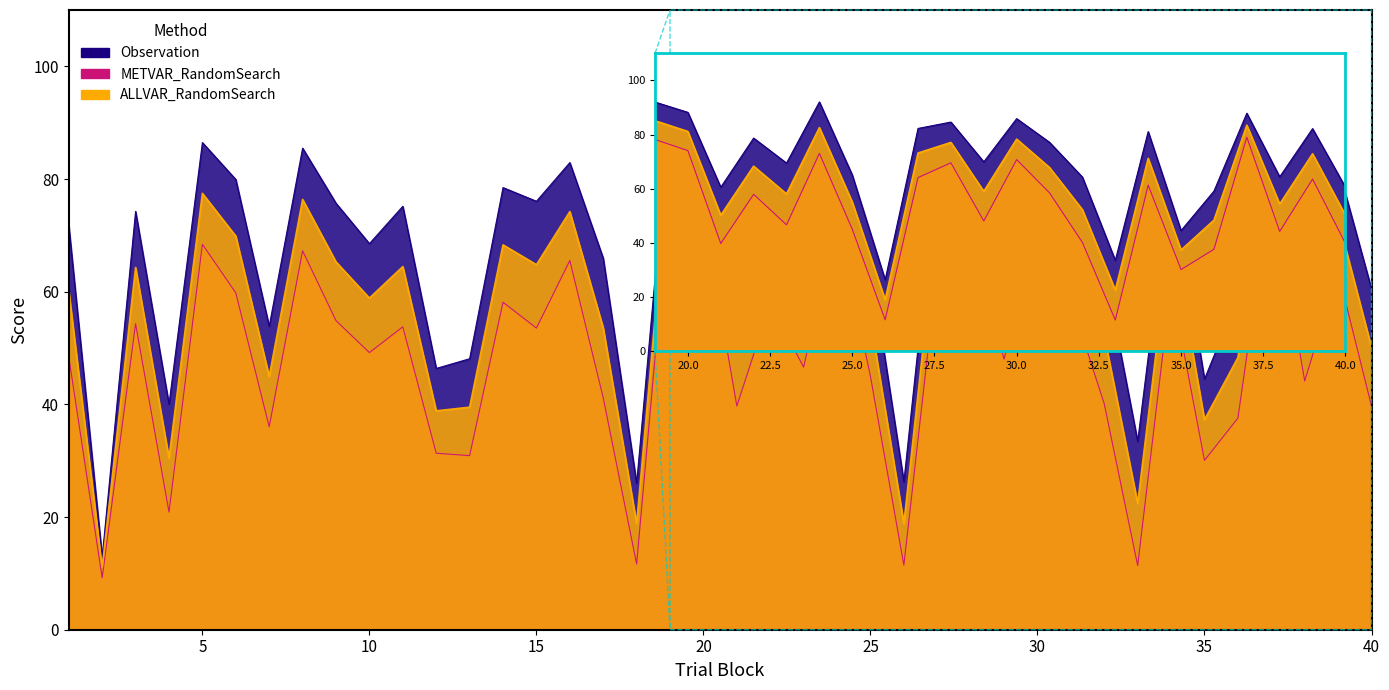

What is the difference between the maximum and minimum values in the ALLVAR_RandomSearch series?

74.0